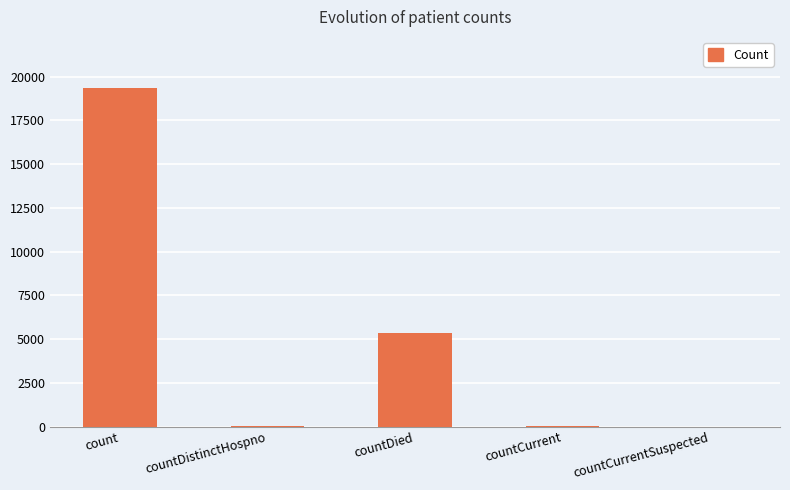

What is the greatest value displayed?

19363